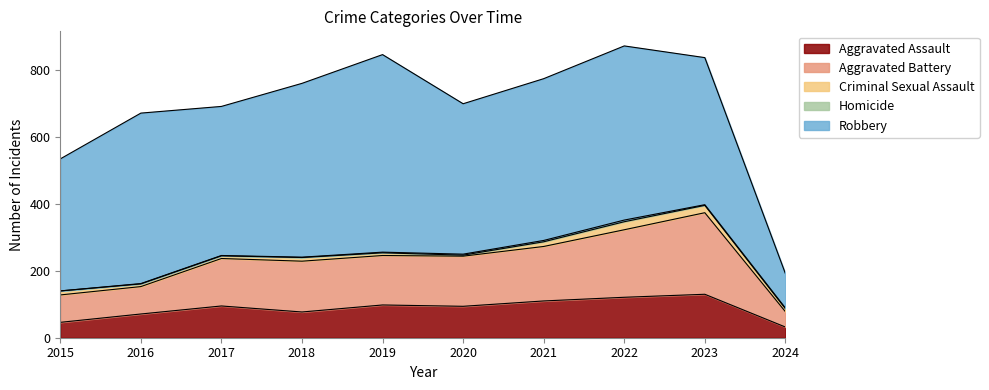

Reading left to right, list all the values displayed in this chart.

Aggravated Assault: 46	71	95	77	98	94	110	121	130	32
Aggravated Battery: 82	82	142	152	148	150	163	202	244	46
Criminal Sexual Assault: 12	8	8	11	8	3	14	24	22	9
Homicide: 0	1	1	1	2	3	4	5	2	2
Robbery: 395	510	446	520	591	450	484	521	440	103